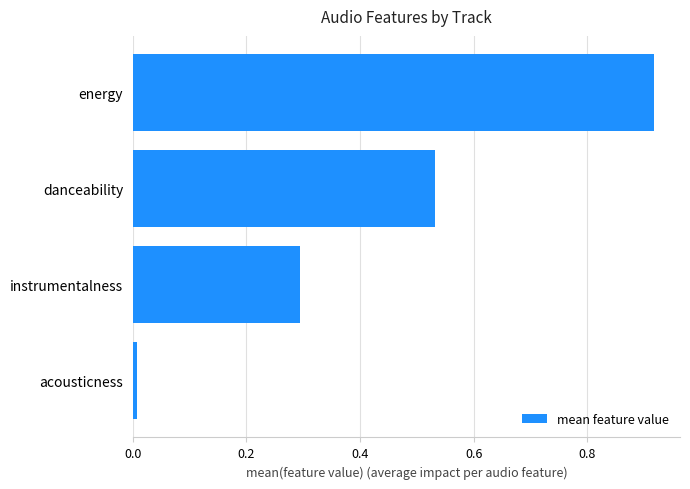

Rank the categories by value from lowest to highest.

acousticness, instrumentalness, danceability, energy